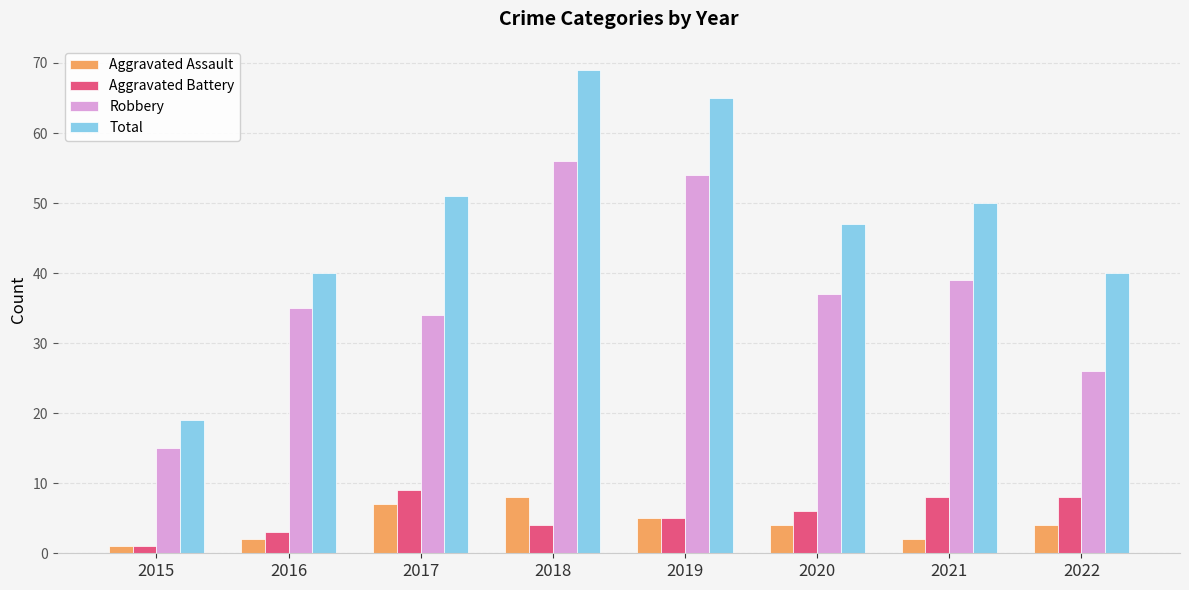

Is it true that Aggravated Battery equals 2 at 2022?

False